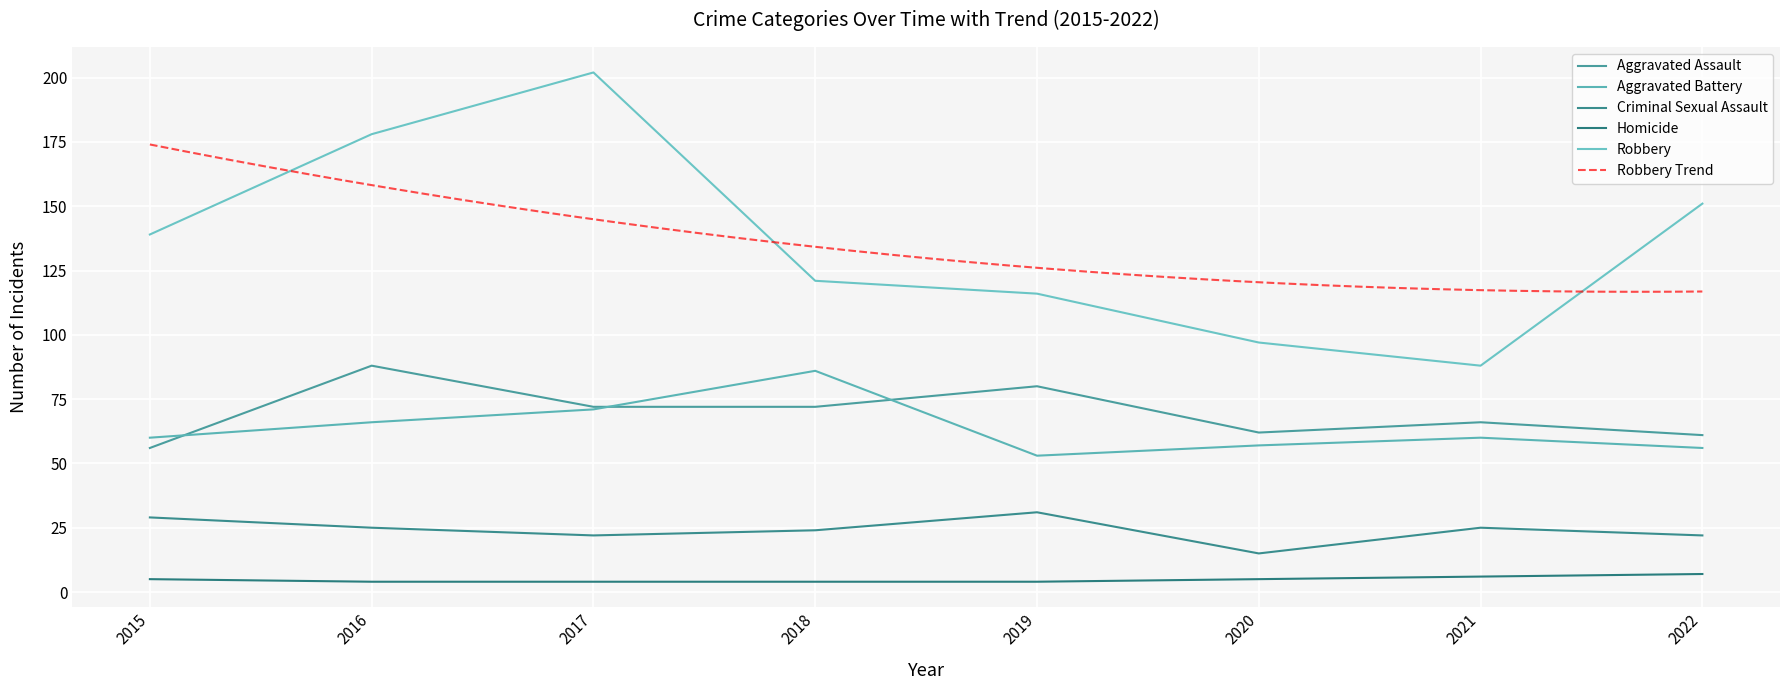

How many data points in Robbery are above 139?

3